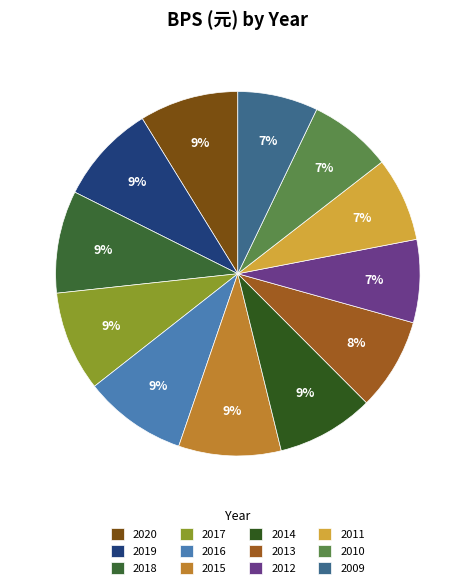

The 2014 slice represents 9% of the pie. True or false?

True